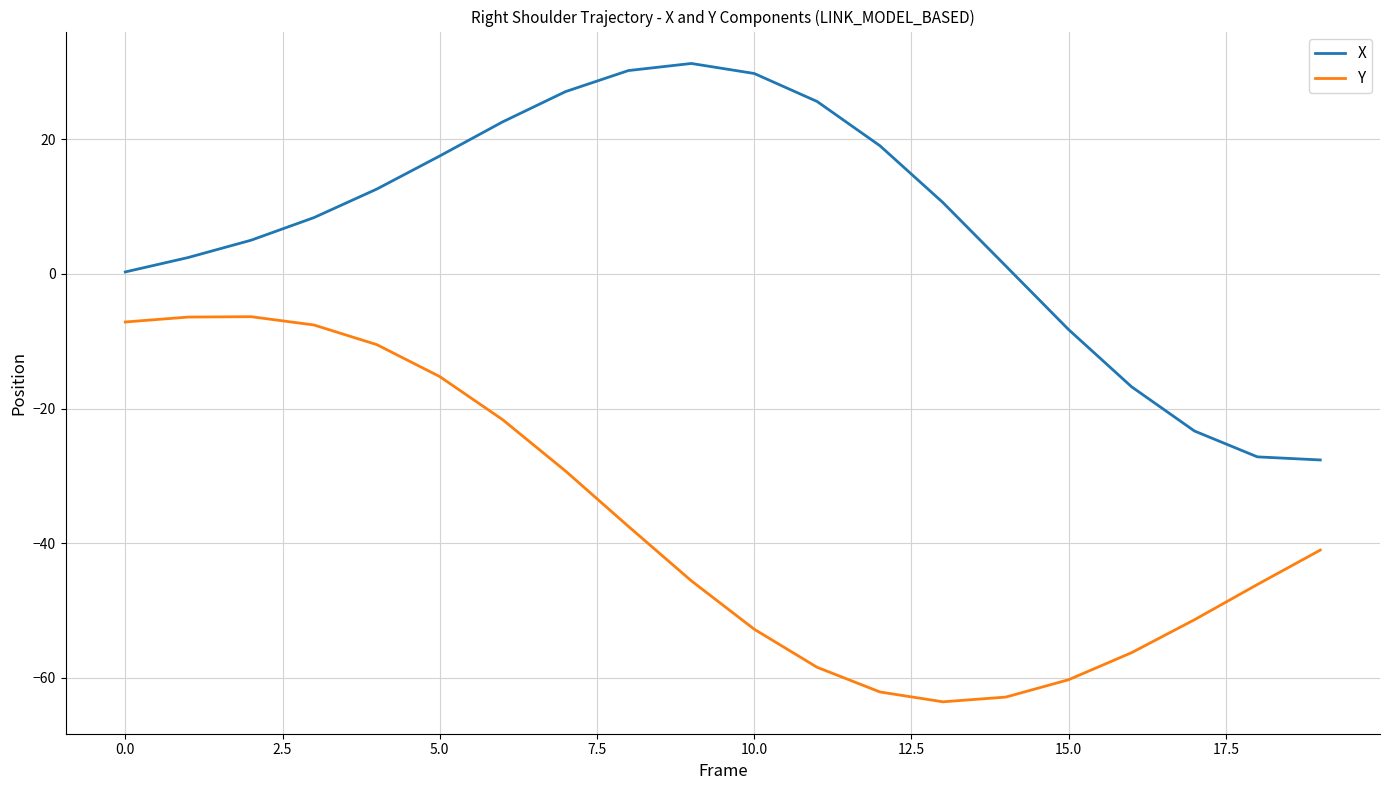

What is the difference between the maximum and minimum values in the Y series?

57.2